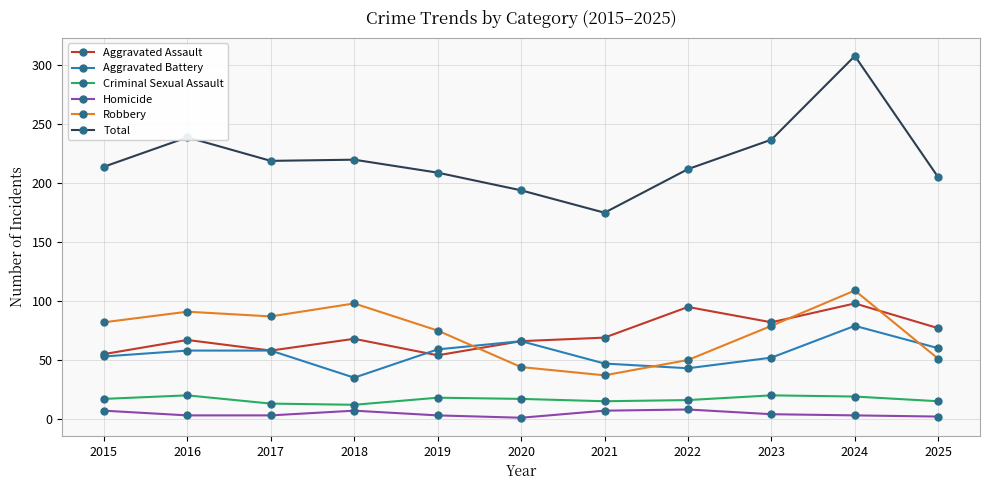

Rank the series by their maximum value, from lowest to highest.

Homicide, Criminal Sexual Assault, Aggravated Battery, Aggravated Assault, Robbery, Total